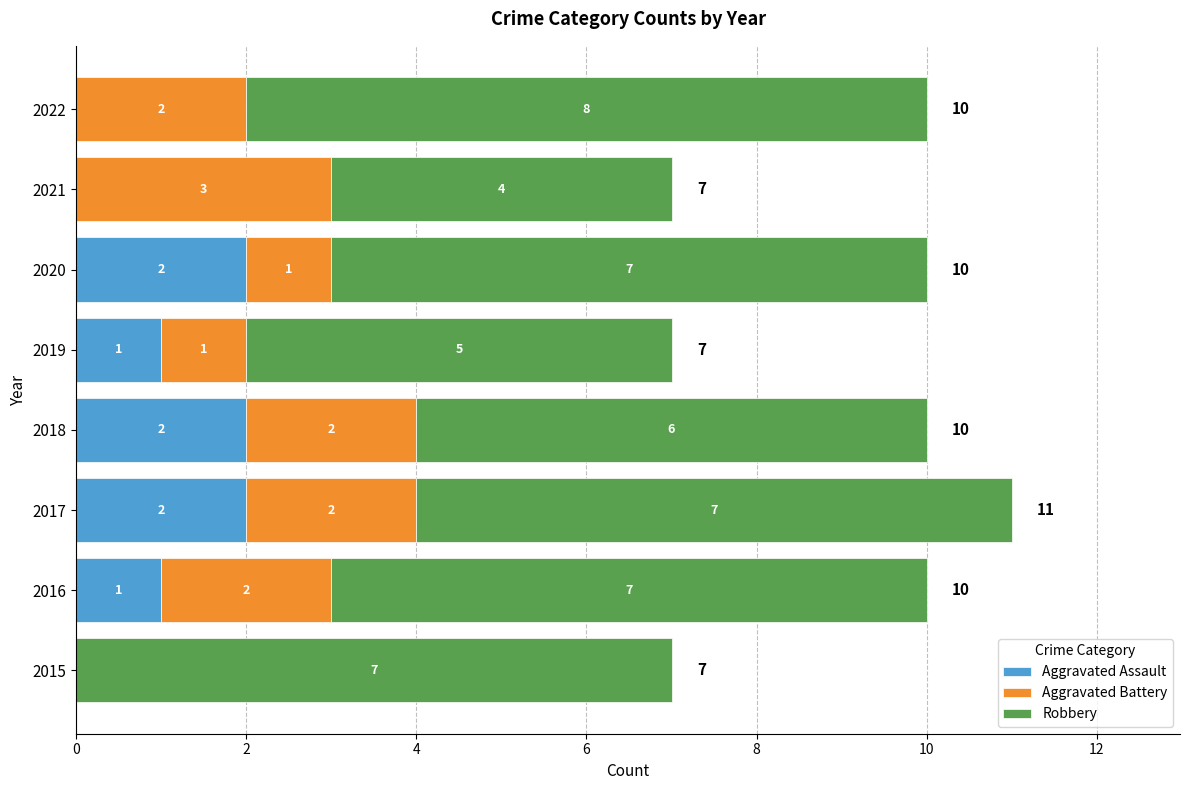

What is the total value across all series at 2016?

10